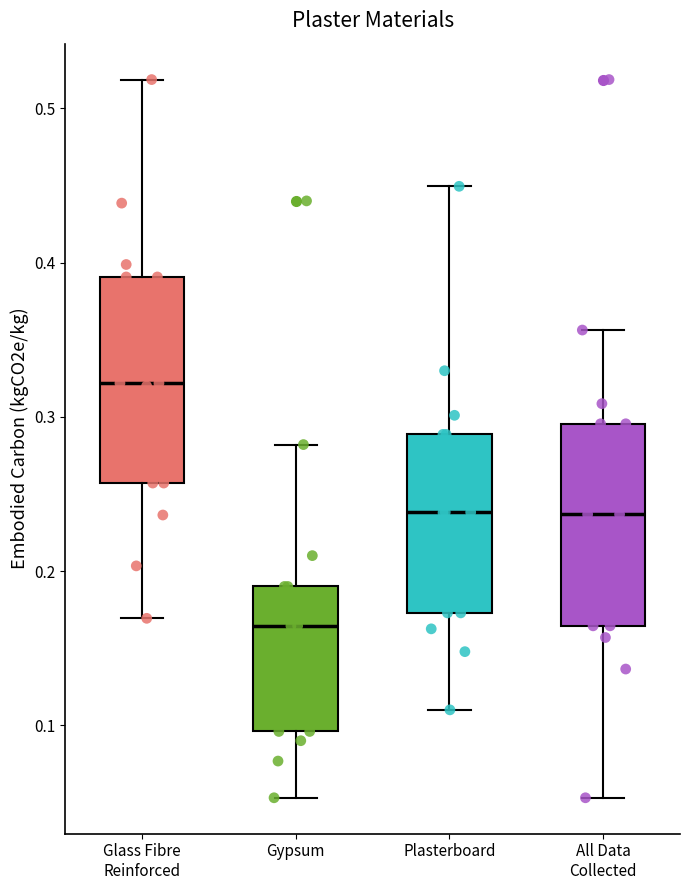

Where is the lower edge of the box for Plasterboard on the y-axis? The values are not printed on the chart, so give them approximately, as read against the axis.

0.17